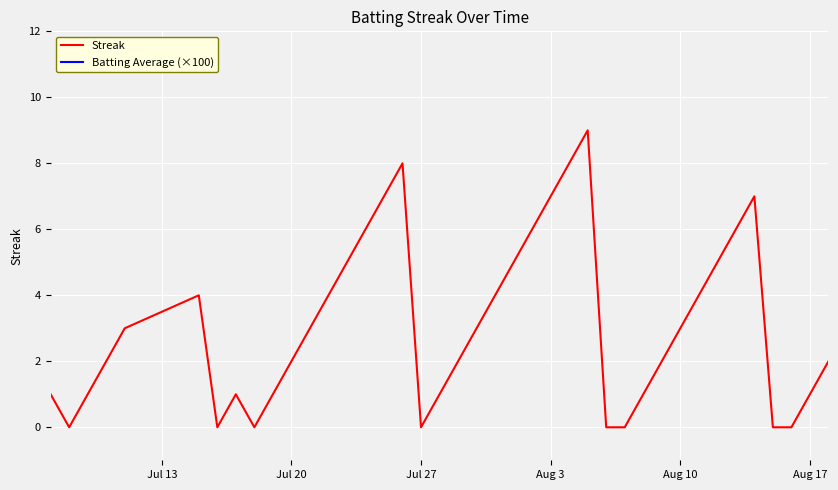

Reading left to right, list all the values displayed in this chart.

Streak: 1.0	0.0	1.0	2.0	3.0	4.0	0.0	1.0	0.0	1.0	2.0	3.0	4.0	5.0	6.0	7.0	8.0	0.0	1.0	2.0	3.0	4.0	5.0	6.0	7.0	8.0	9.0	0.0	0.0	1.0	2.0	3.0	4.0	5.0	6.0	7.0	0.0	0.0	1.0	2.0
Batting Average (×100): 35.2	34.2	35.2	35.2	35.2	35.2	35.2	35.2	35.2	35.2	35.2	34.2	35.2	35.2	34.2	34.2	35.2	35.2	35.2	33.4	35.2	34.2	34.2	32.7	35.2	34.2	35.2	33.0	35.2	35.2	33.4	35.2	35.2	34.2	35.2	34.2	35.2	34.2	35.2	35.2